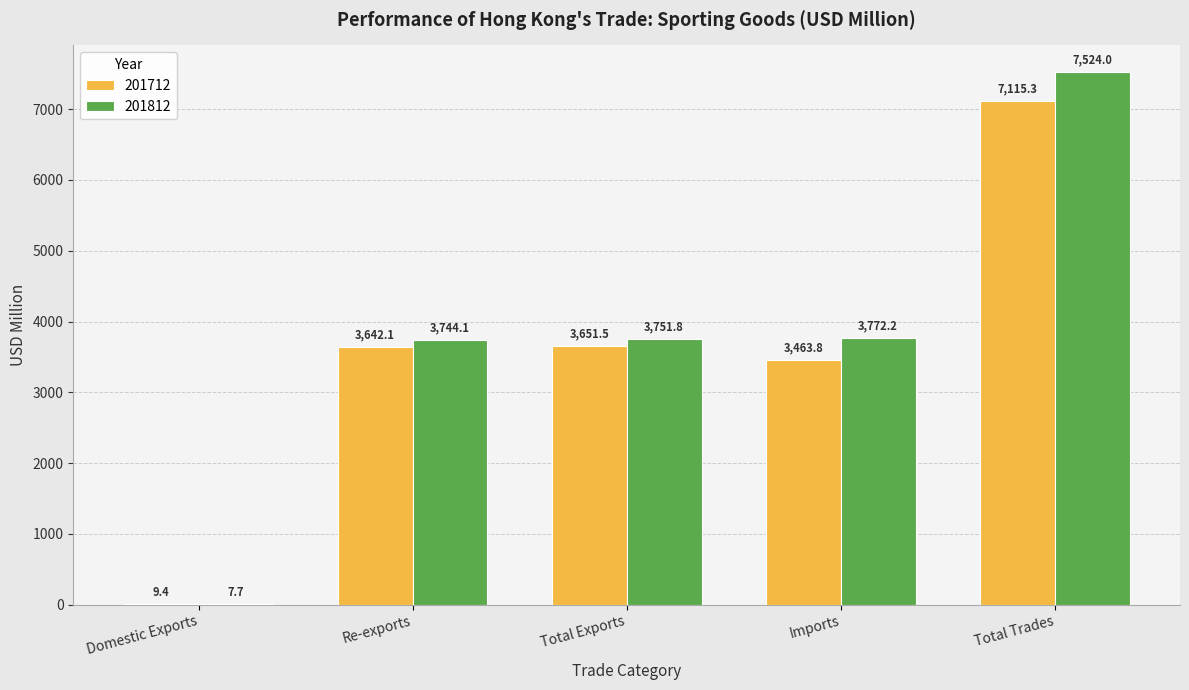

Are the bars horizontal?

No